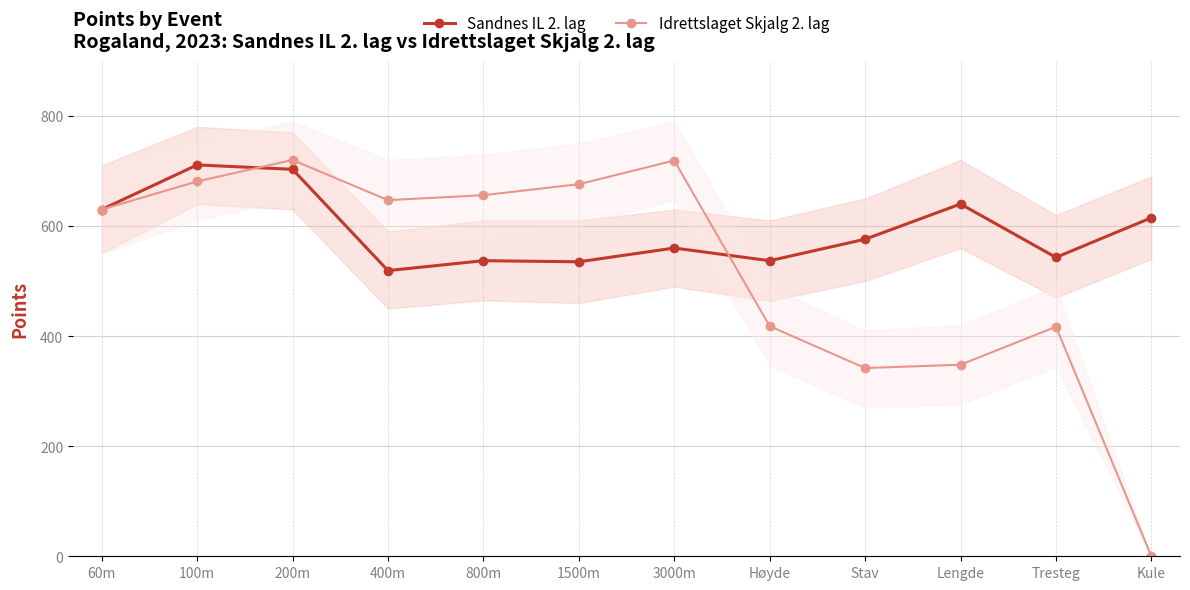

How many series are shown in this chart?

2